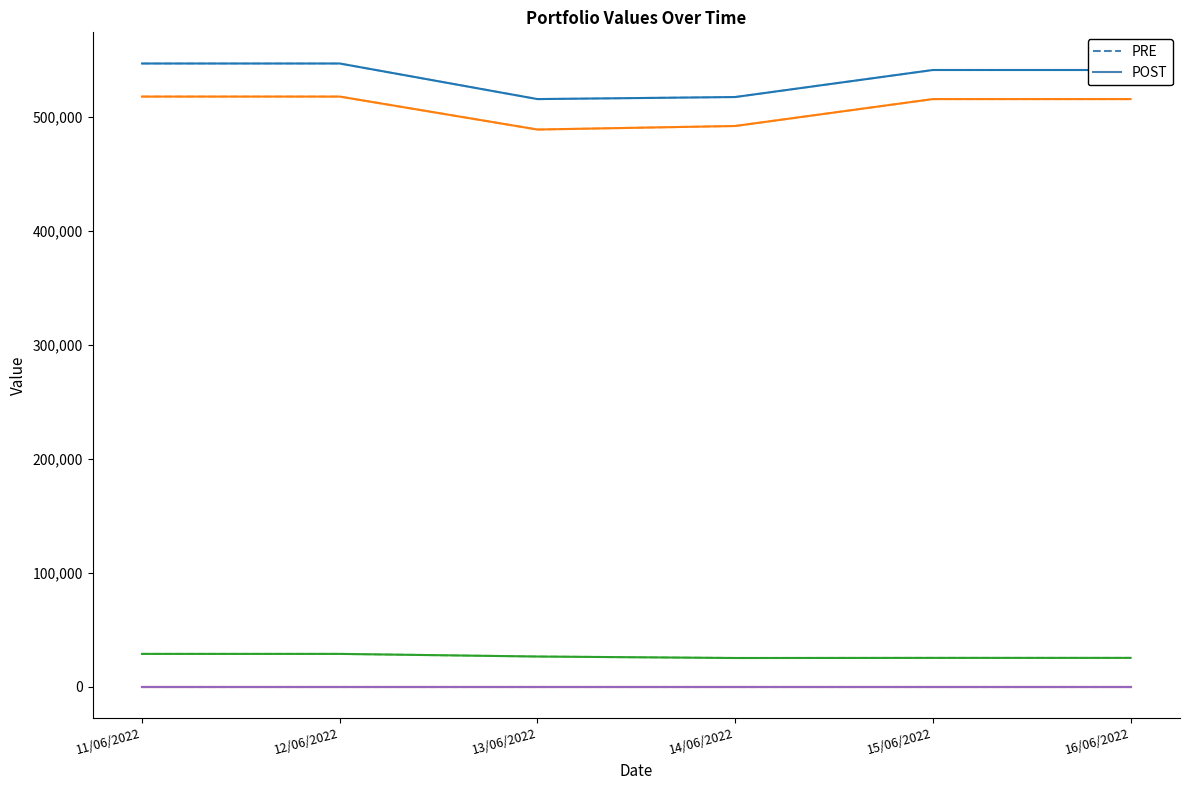

Does the chart have visible grid lines?

No